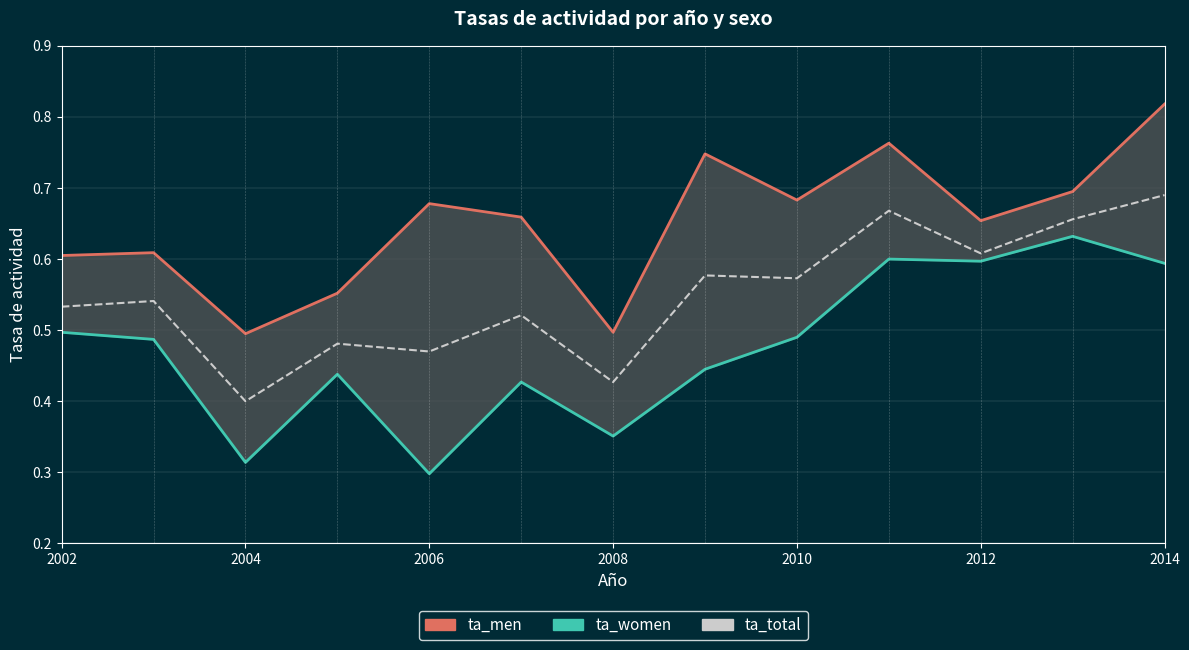

Which series has the largest total across all categories?

ta_men